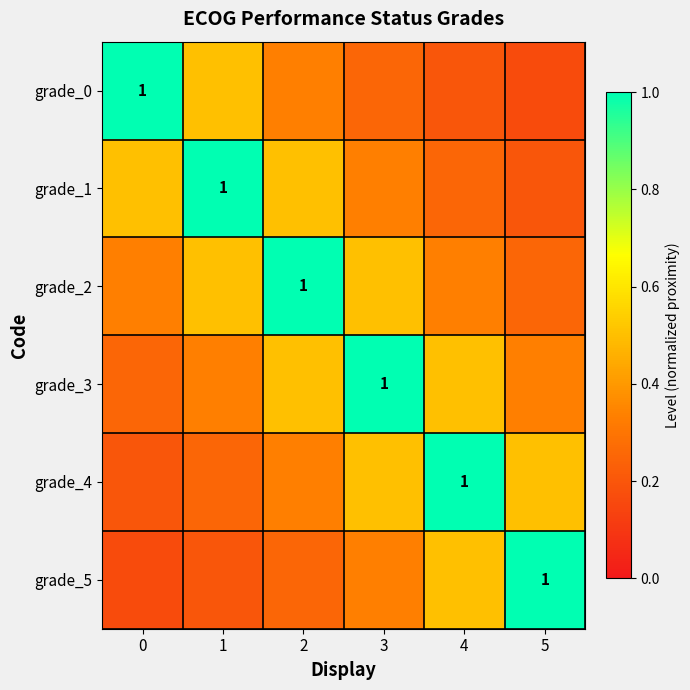

Which series has the widest spread of values?

grade_0